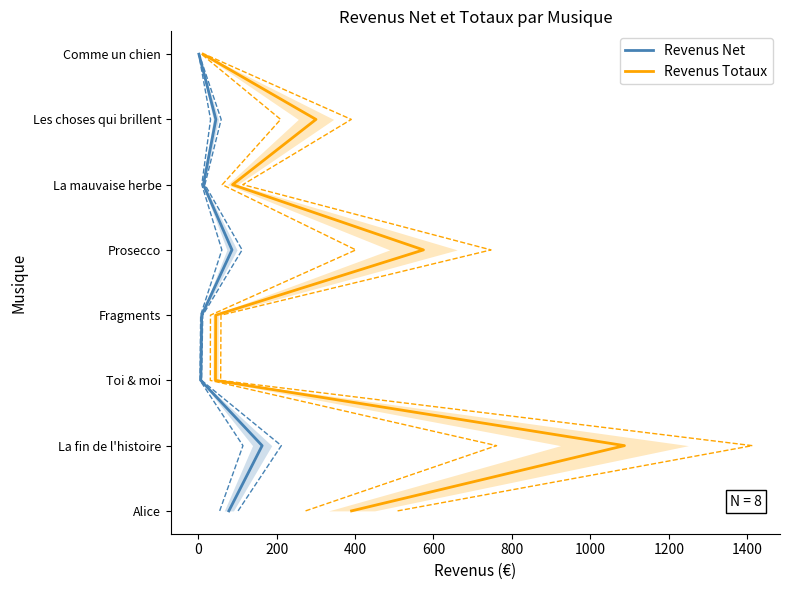

Rank the series by their maximum value, from lowest to highest.

Revenus Net, Revenus Totaux